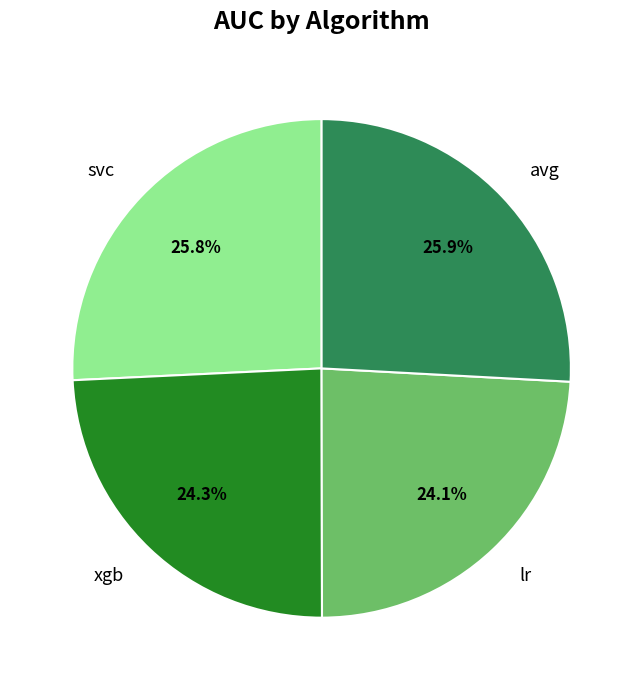

Is avg the majority of the pie?

No